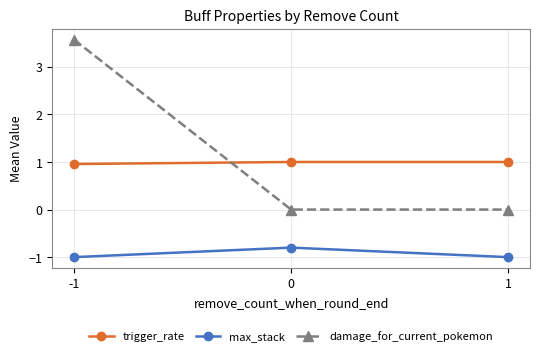

What is the value of the trigger_rate point at the 1st from the left?

1.0